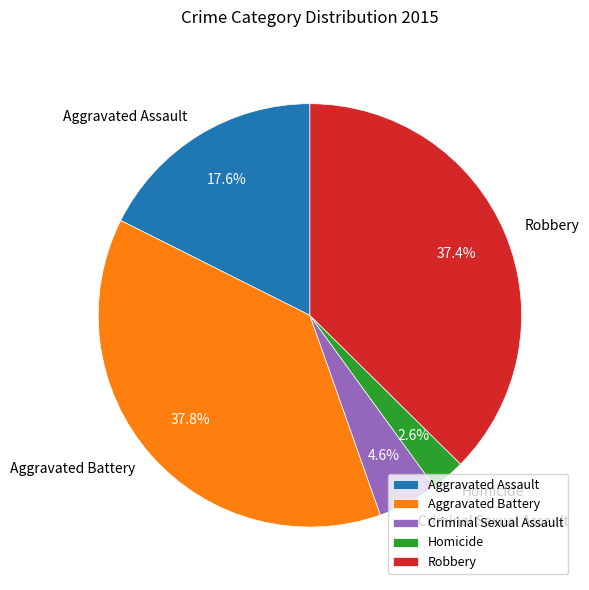

Do Criminal Sexual Assault and Aggravated Assault together represent more than half of the pie?

No